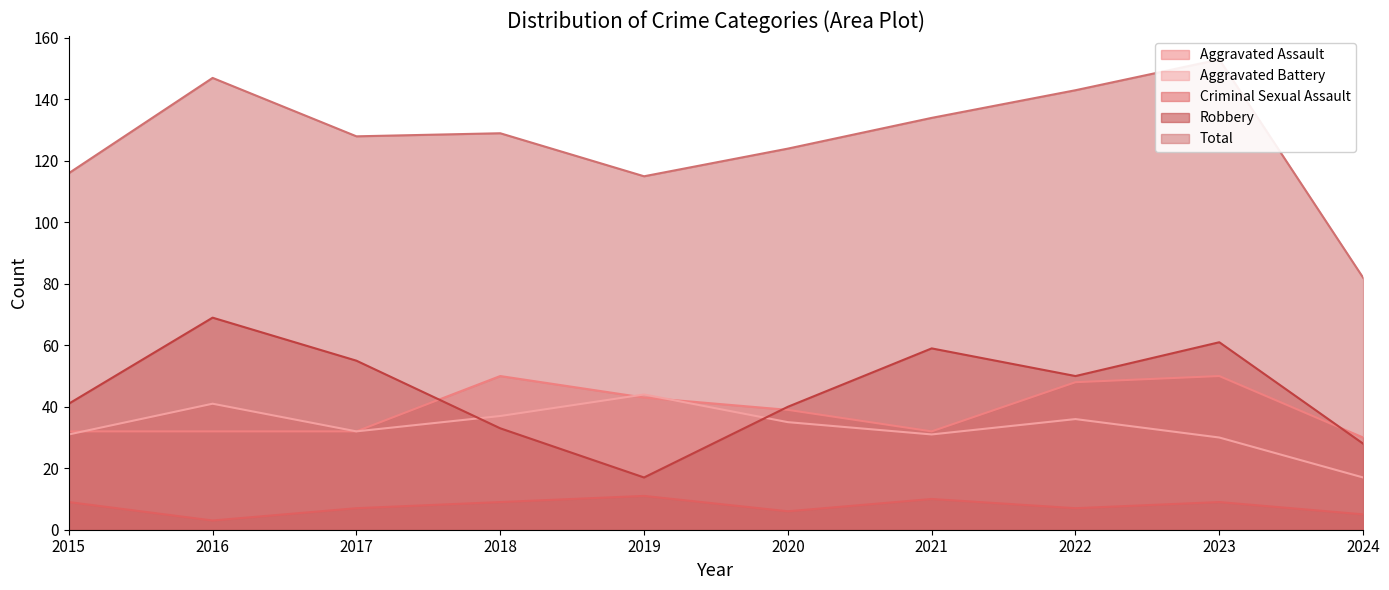

Reading right to left, transcribe all the data shown in this chart.

Aggravated Assault: 2024=30	2023=50	2022=48	2021=32	2020=39	2019=43	2018=50	2017=32	2016=32	2015=32
Aggravated Battery: 2024=17	2023=30	2022=36	2021=31	2020=35	2019=44	2018=37	2017=32	2016=41	2015=31
Criminal Sexual Assault: 2024=5	2023=9	2022=7	2021=10	2020=6	2019=11	2018=9	2017=7	2016=3	2015=9
Robbery: 2024=28	2023=61	2022=50	2021=59	2020=40	2019=17	2018=33	2017=55	2016=69	2015=41
Total: 2024=82	2023=153	2022=143	2021=134	2020=124	2019=115	2018=129	2017=128	2016=147	2015=116